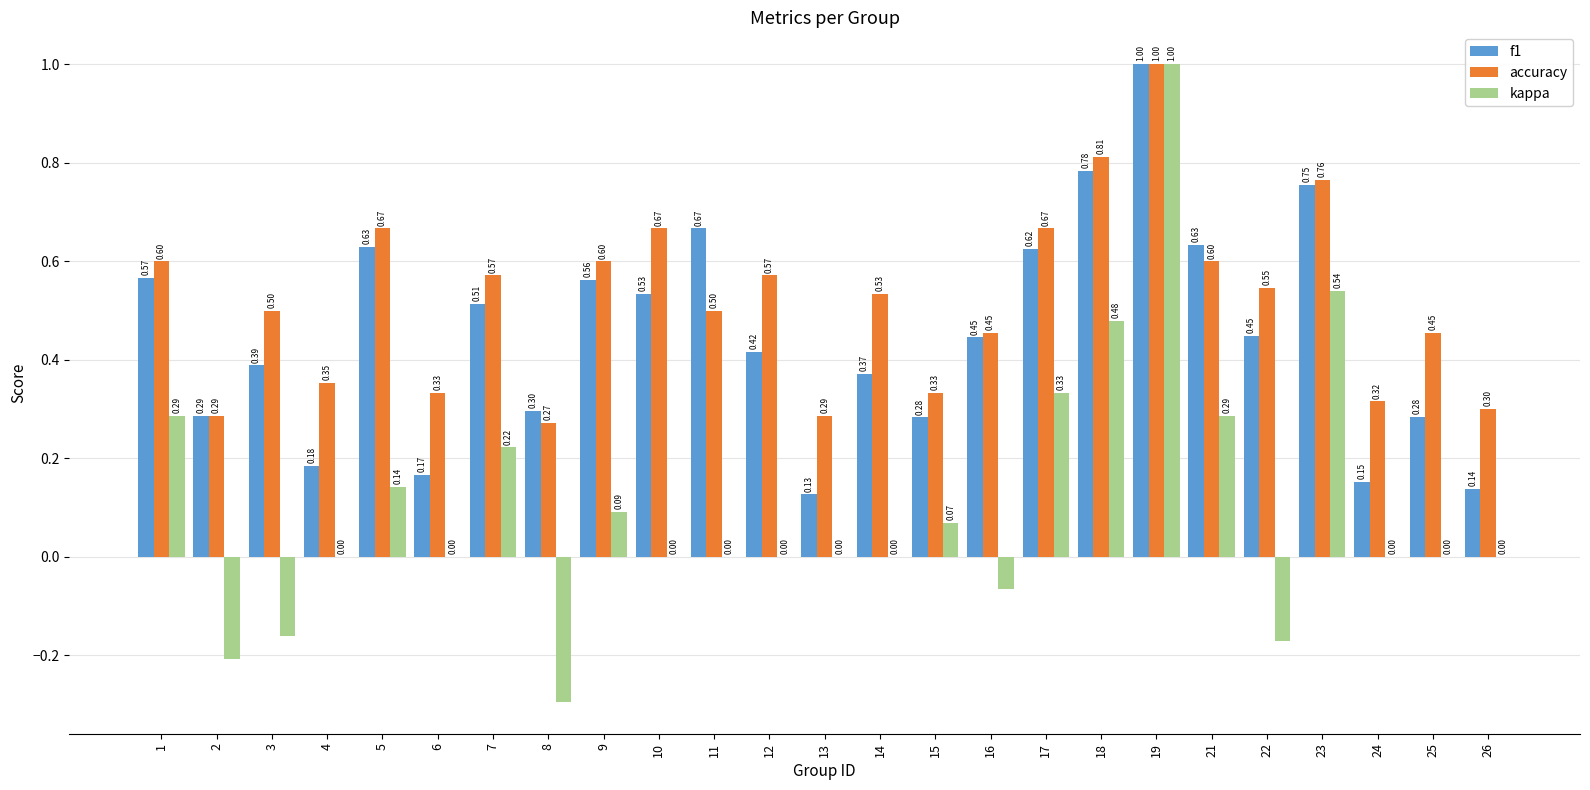

Which series changed the most between 10 and 24?

f1